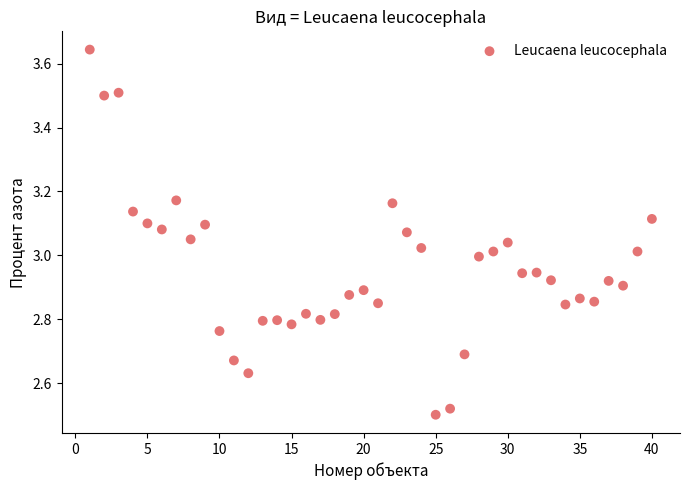

What is the range of X values (max minus min)?

39.0